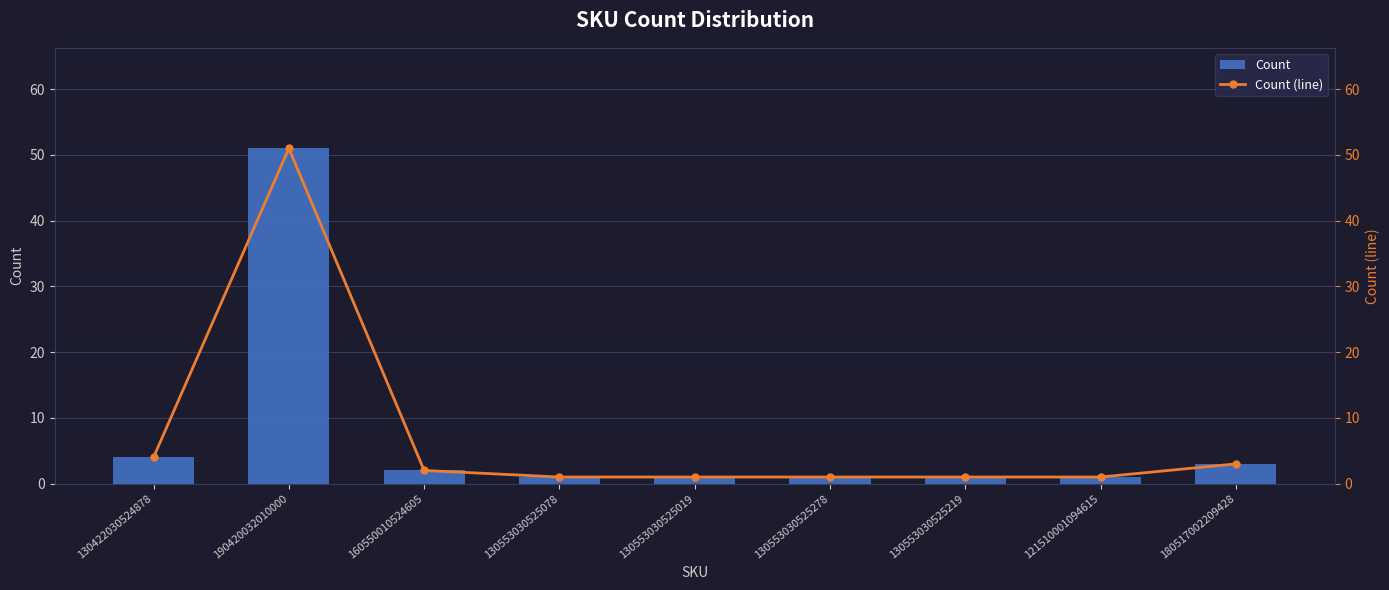

Does the chart contain any negative values?

No